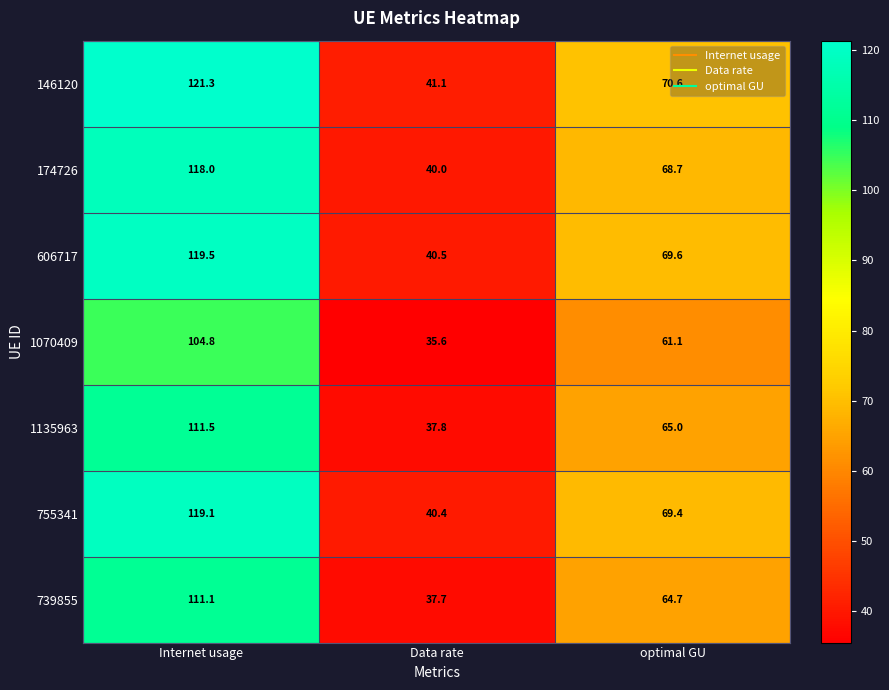

List the labels in order of 1135963 value, largest first.

Internet usage, optimal GU, Data rate